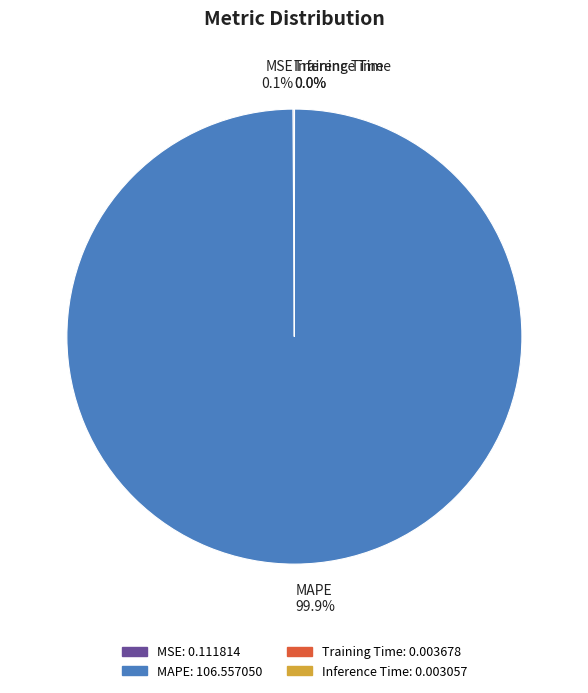

What is the largest slice in the pie chart?

MAPE 99.9%